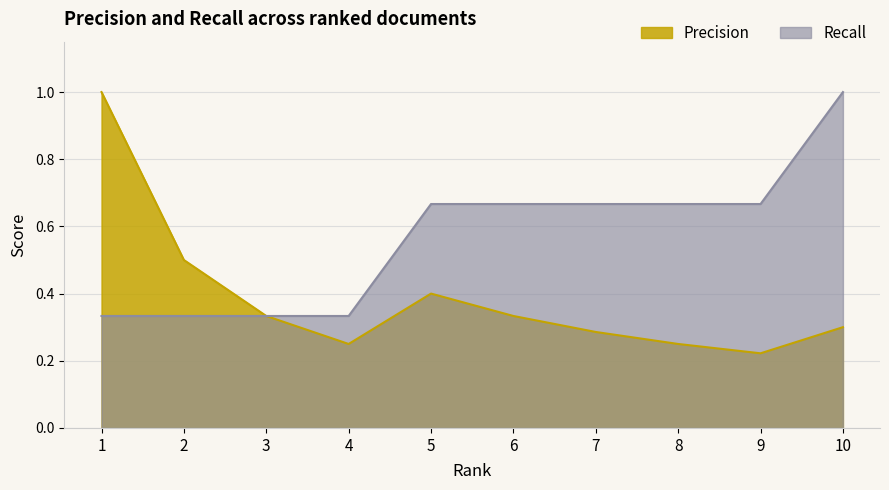

Count the Precision values in the range 0 to 1.

10